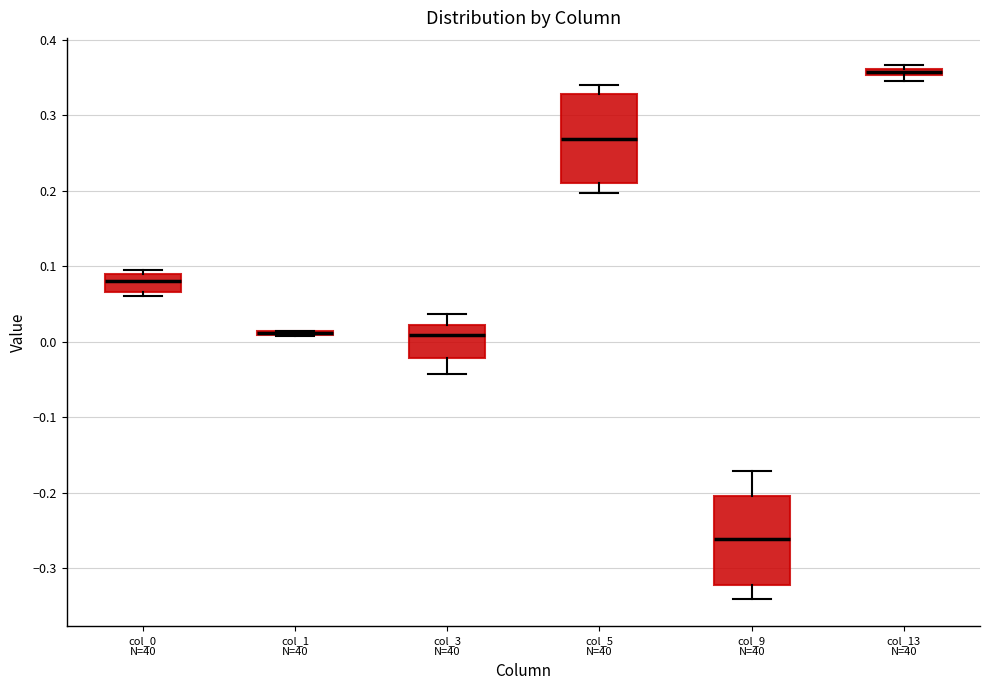

Where does the median line of the box for col_3 N=40 sit on the y-axis? The values are not printed on the chart, so give them approximately, as read against the axis.

0.01